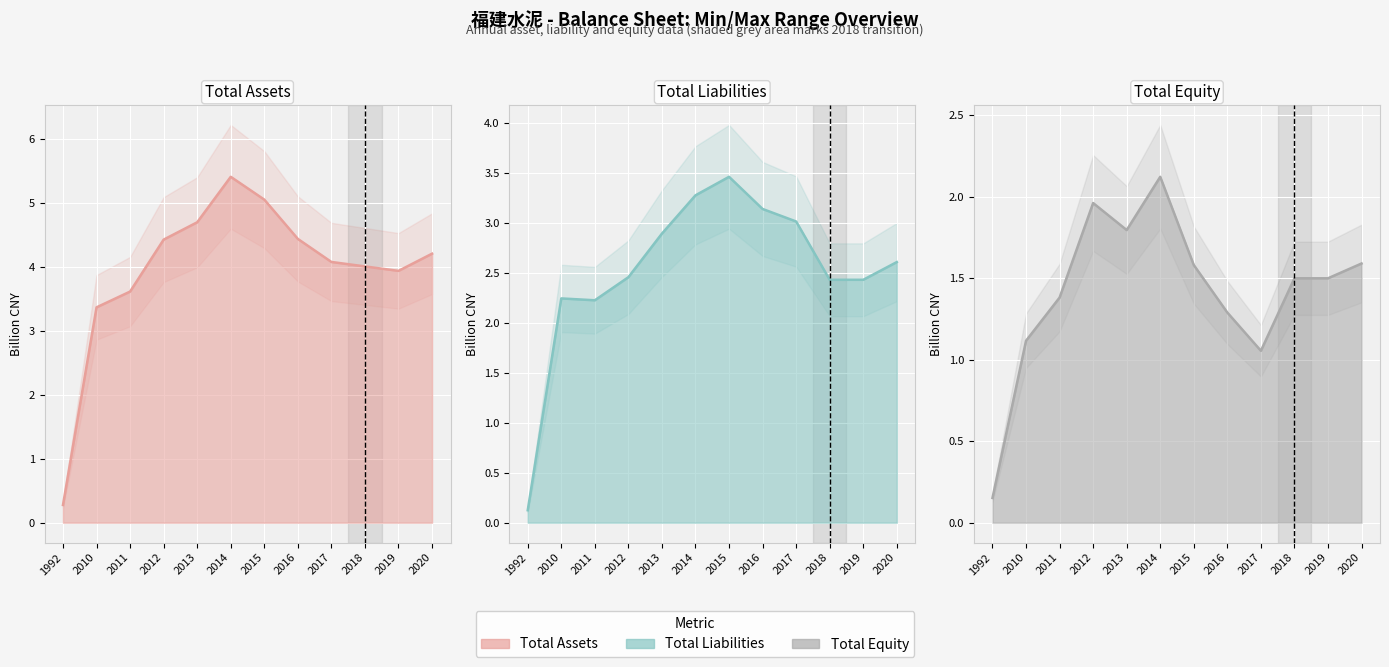

At how many categories does at least one series exceed 0?

12